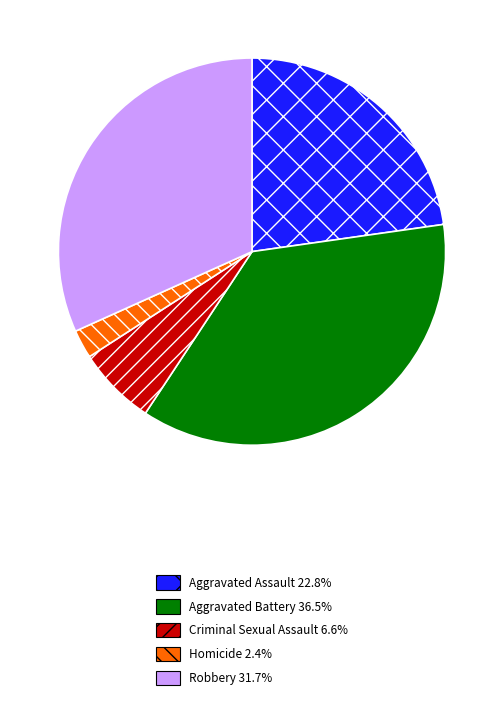

Is there any slice that represents more than half of the pie?

No